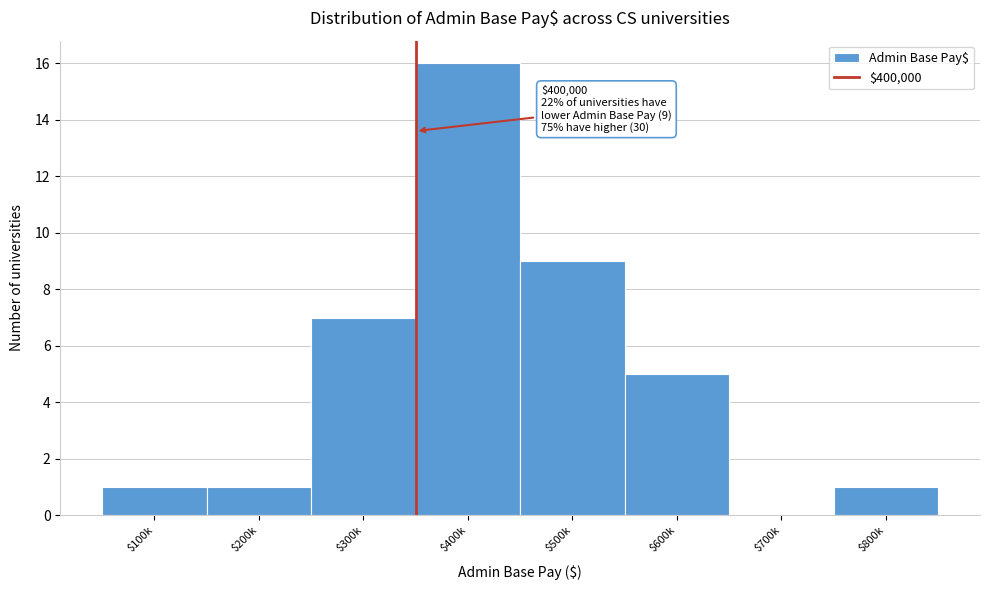

The value at $800k is 2. True or false?

False